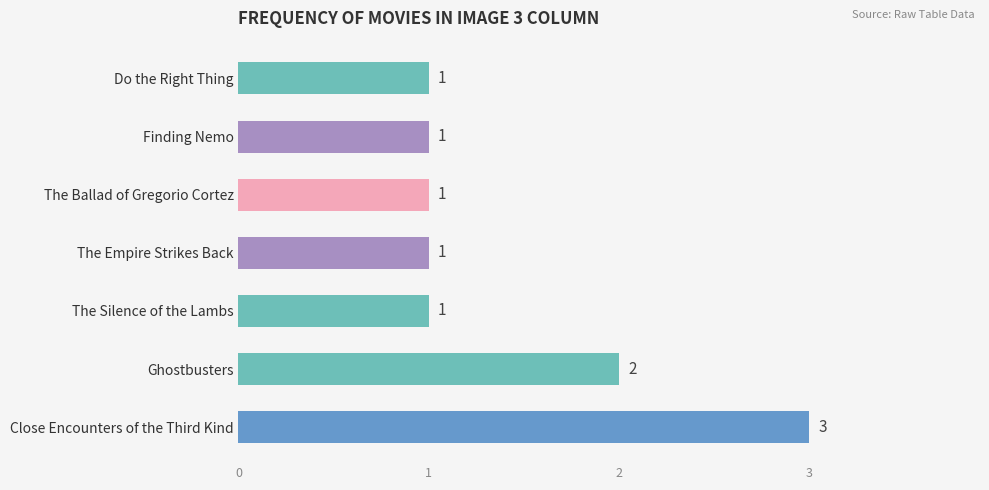

Approximately how many times larger is the value at Close Encounters of the Third Kind compared to The Ballad of Gregorio Cortez?

3.0